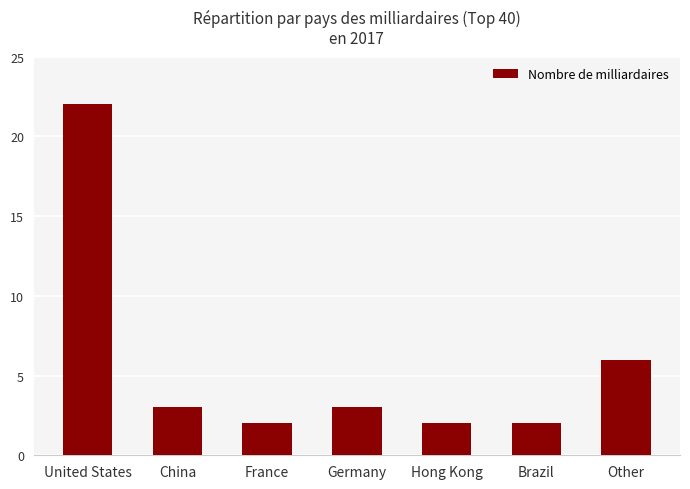

Reading left to right, list all the values displayed in this chart.

22	3	2	3	2	2	6